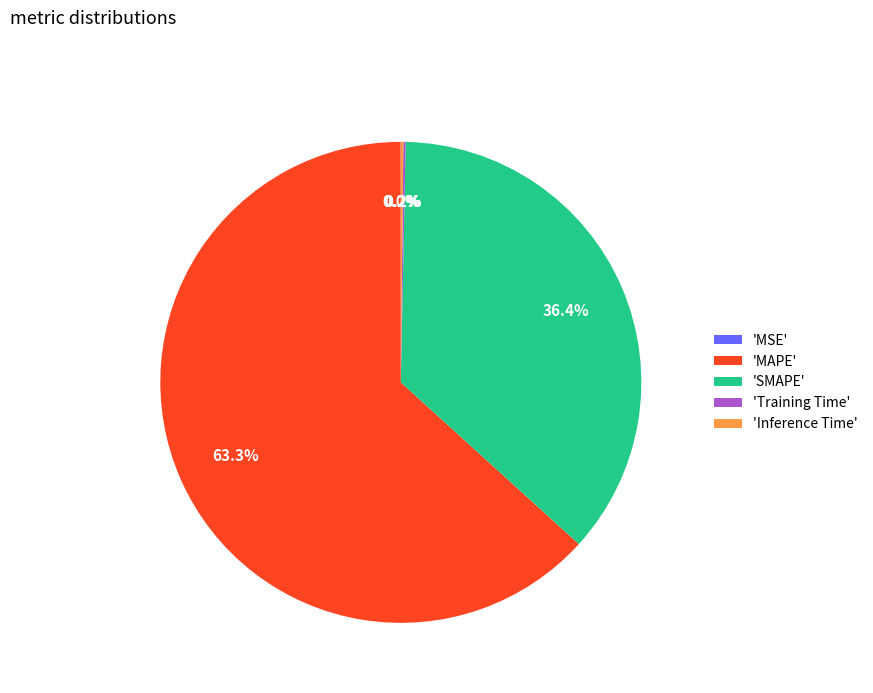

Which slice represents more than half of the pie?

'MAPE'